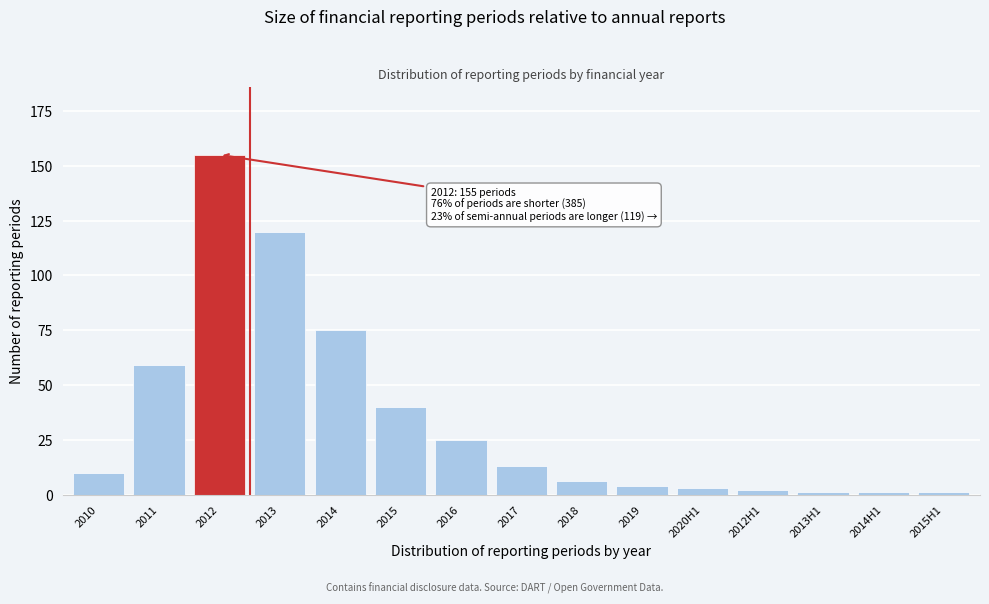

Reading left to right, what are all the values shown in this chart?

2010=10	2011=59	2012=155	2013=120	2014=75	2015=40	2016=25	2017=13	2018=6	2019=4	2020H1=3	2012H1=2	2013H1=1	2014H1=1	2015H1=1